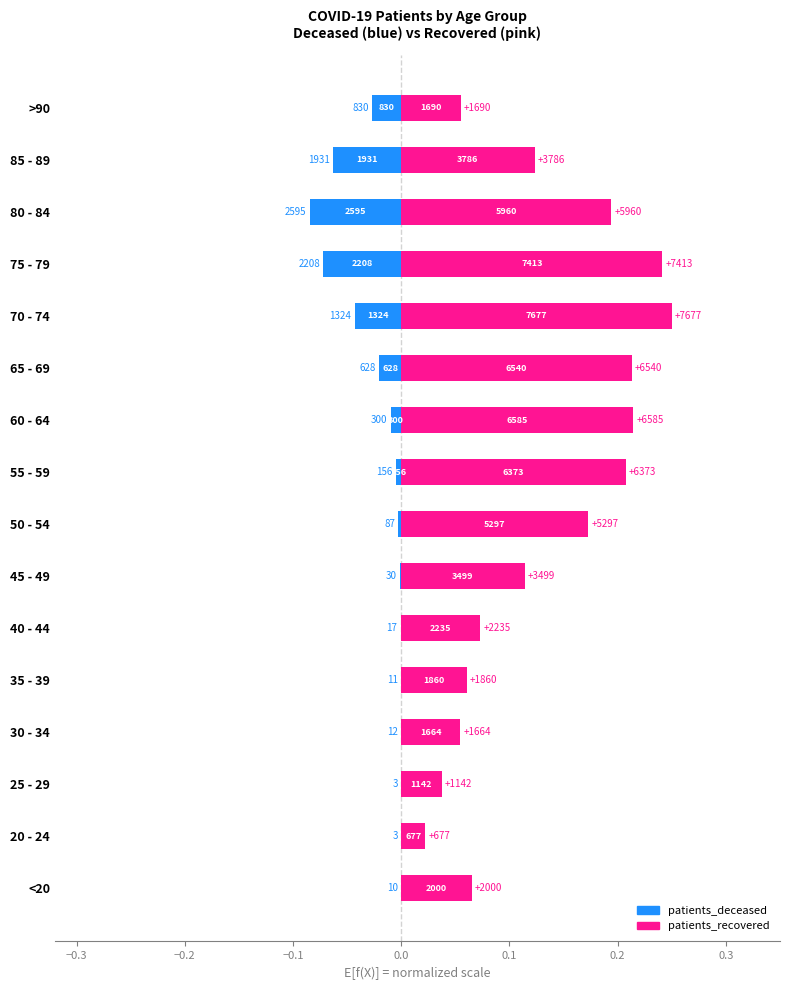

What is the value of the patients_recovered bar at the 7th from the left?

0.1